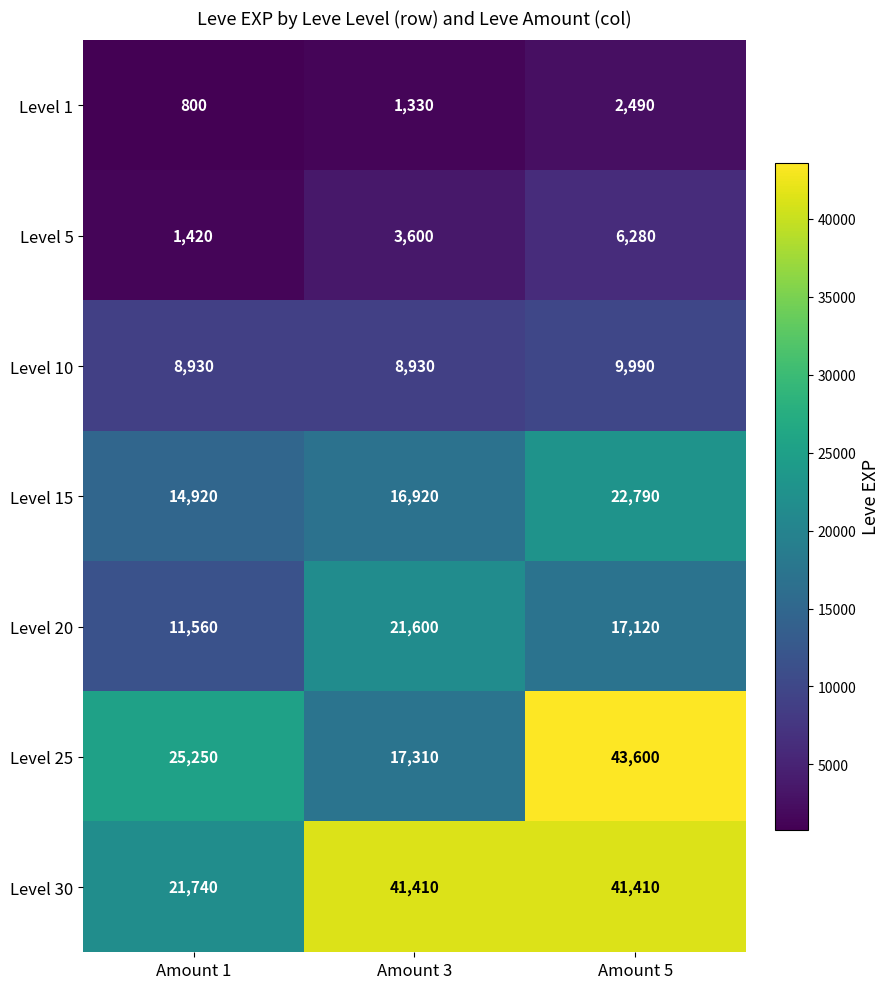

At Amount 5, list the series in order from largest to smallest.

Level 25, Level 30, Level 15, Level 20, Level 10, Level 5, Level 1